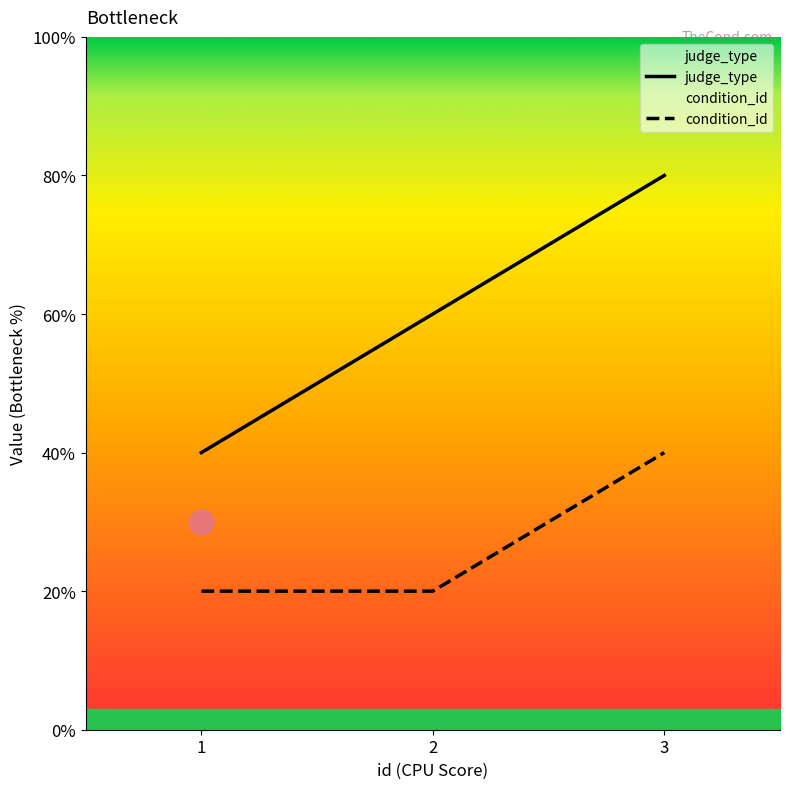

Rank the series by their average value, from highest to lowest.

judge_type, condition_id